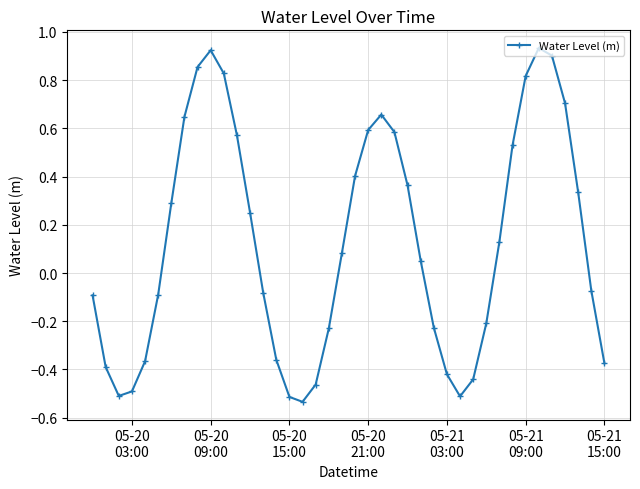

What is the sum of all values?

5.1